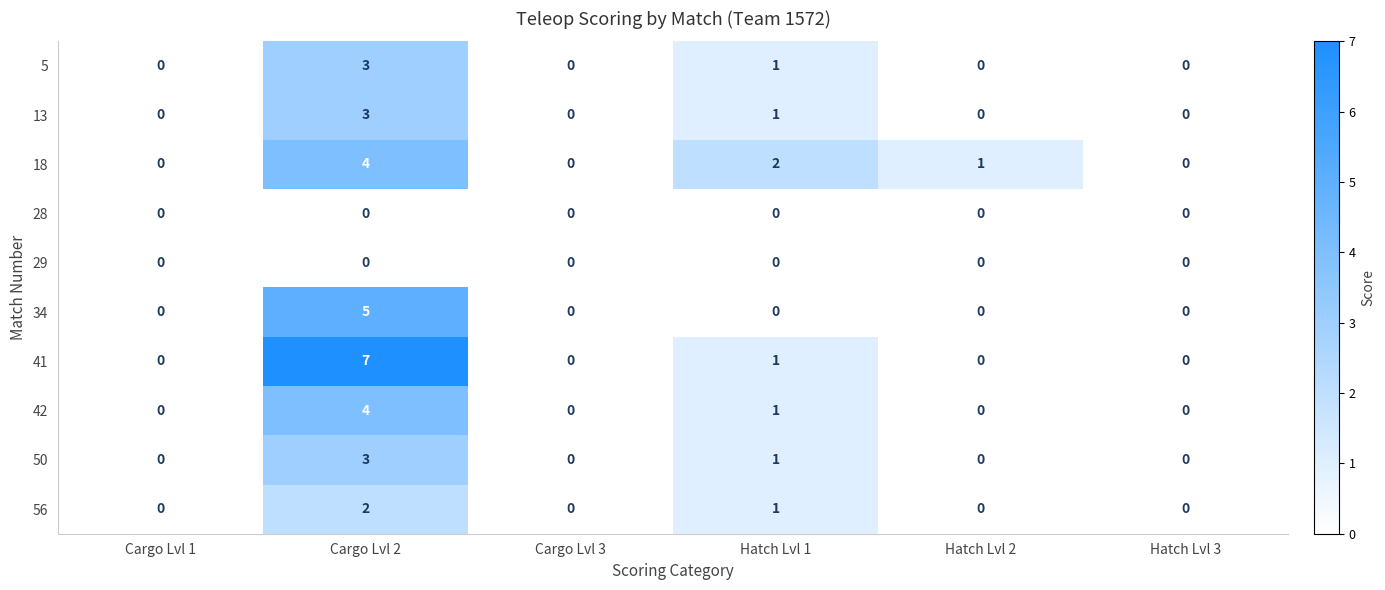

Where is 5 nearest to the value 1?

Hatch Lvl 1